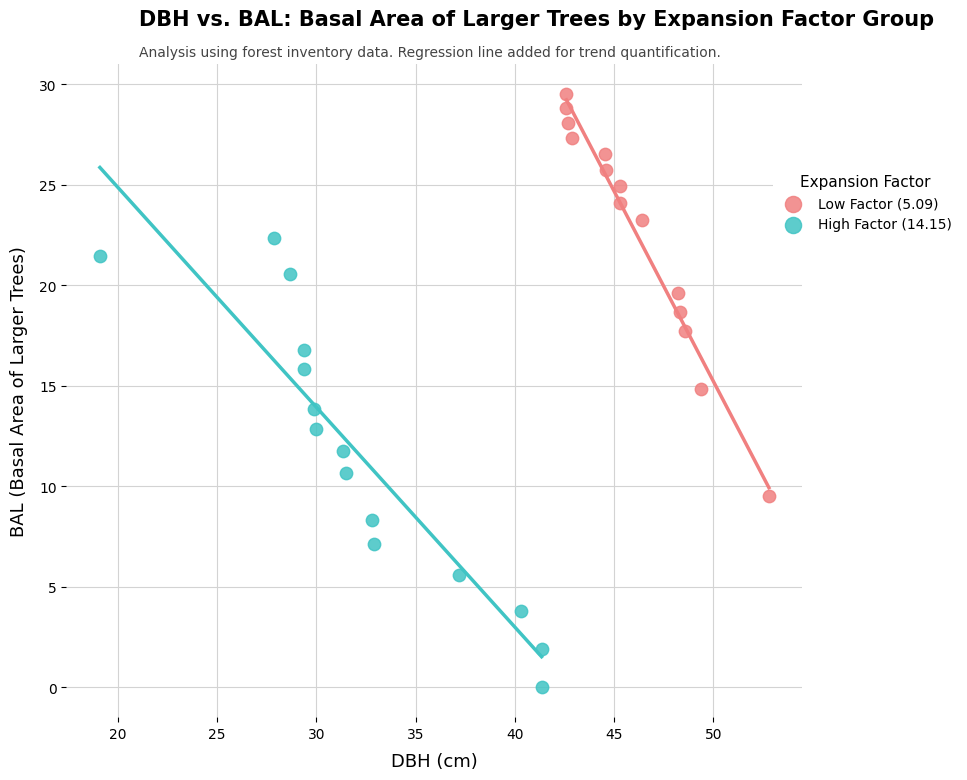

Which series reaches the minimum Y coordinate?

High Factor (14.15)